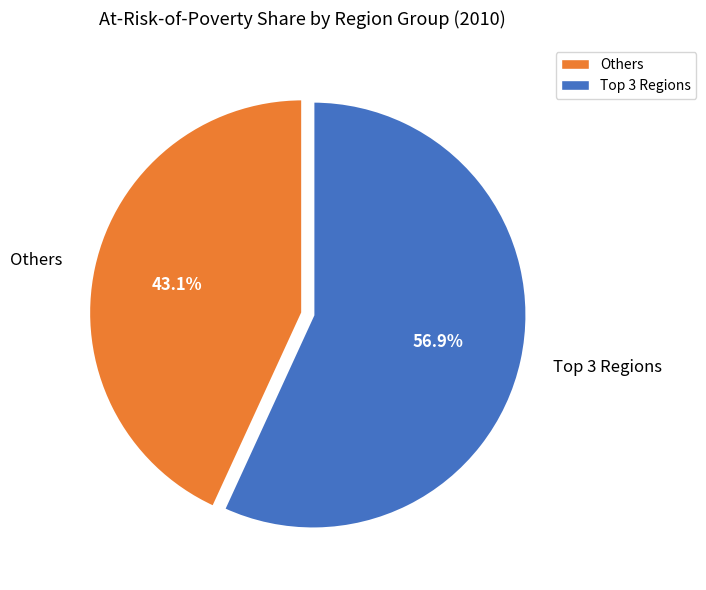

What is the largest slice in the pie chart?

Top 3 Regions